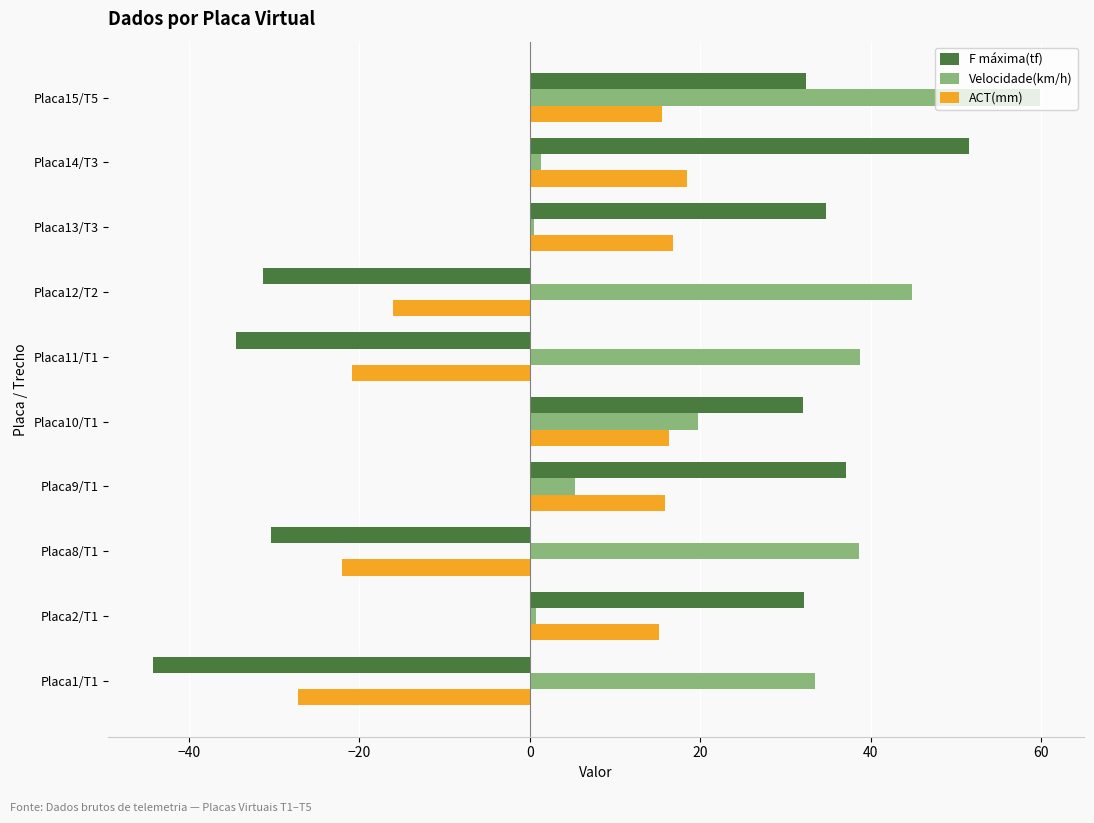

What is the spread (max minus min) of values at Placa11/T1?

73.2